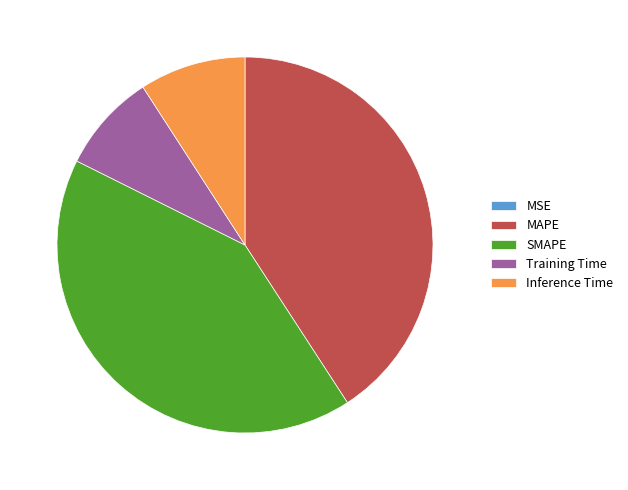

The Training Time slice represents 9% of the pie. True or false?

True